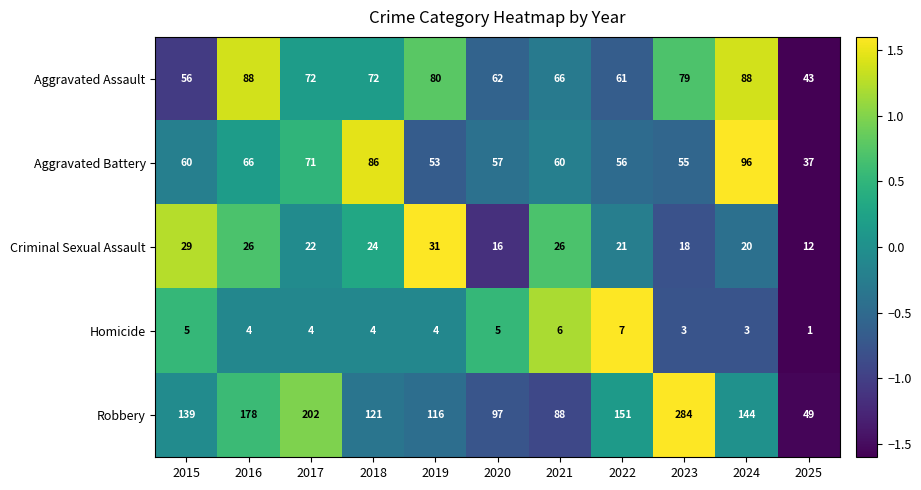

The Robbery series shows 121 at 2018. True or false?

True